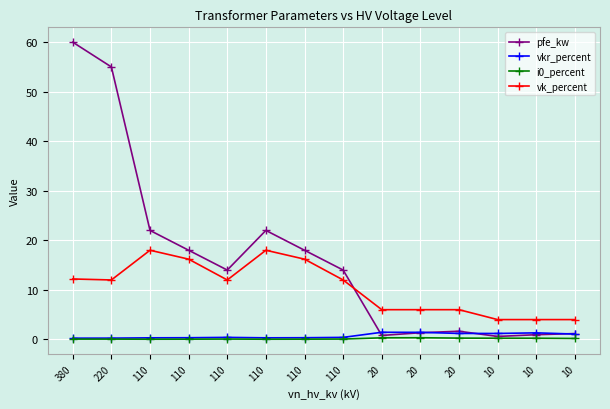

How many data points does each series have?

14